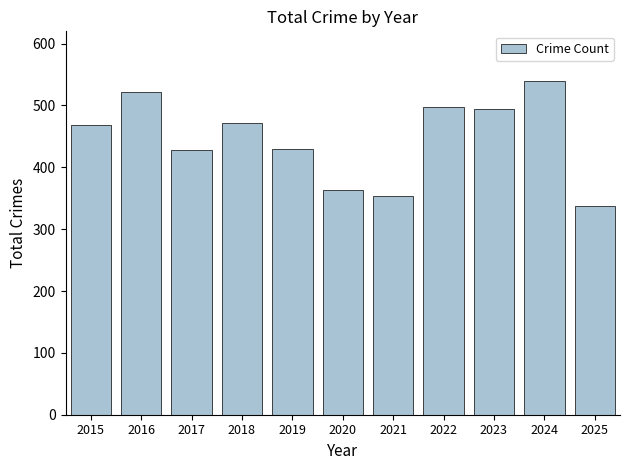

What is the minimum value shown in the chart?

338